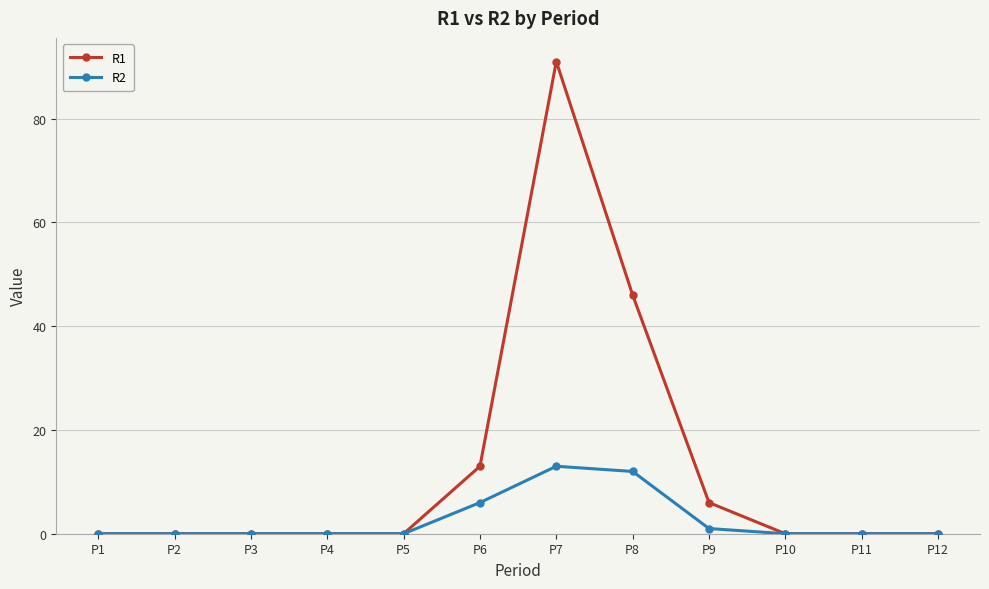

Count the number of data series in this chart.

2